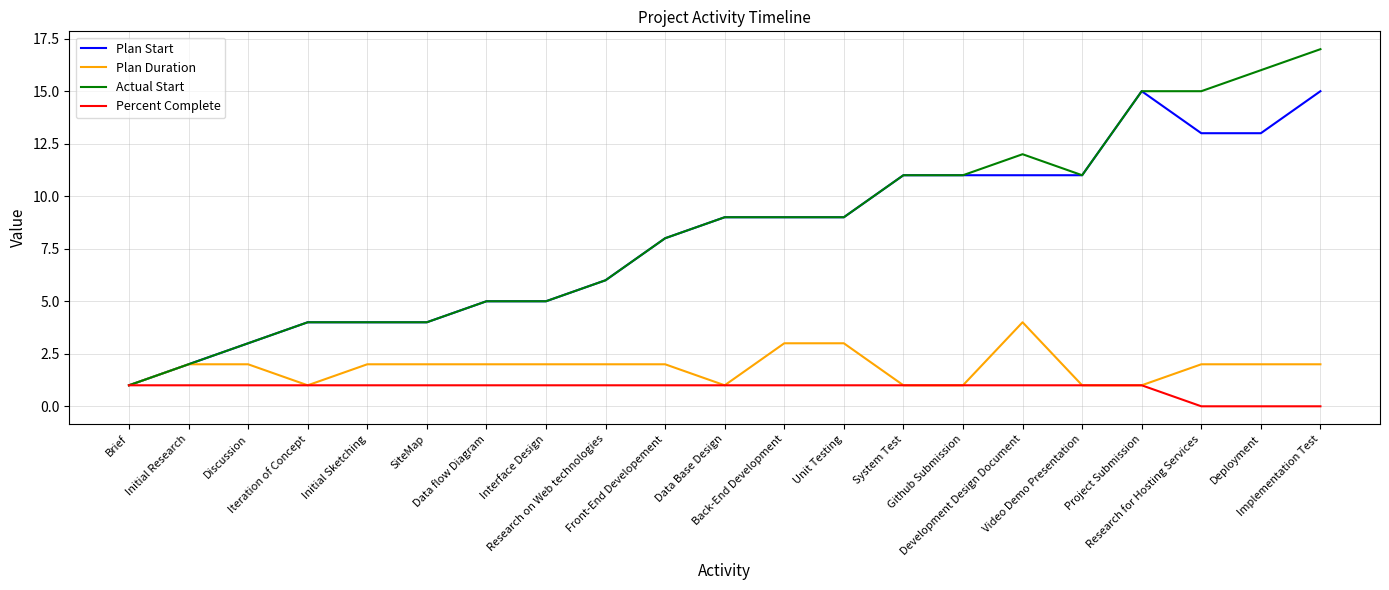

What is the difference between the maximum and minimum values in the Plan Start series?

14